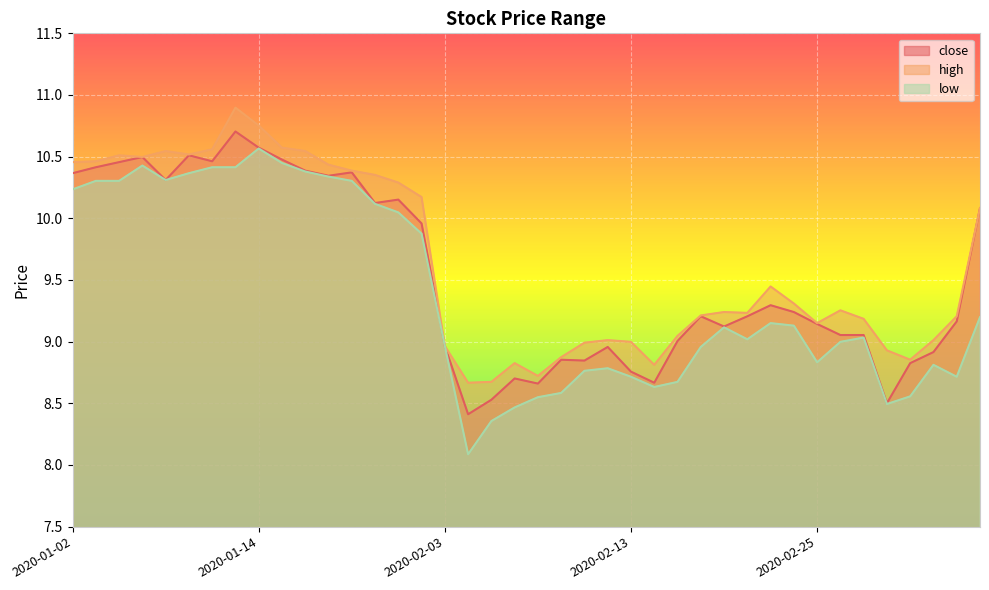

How many lines are shown in the chart?

3